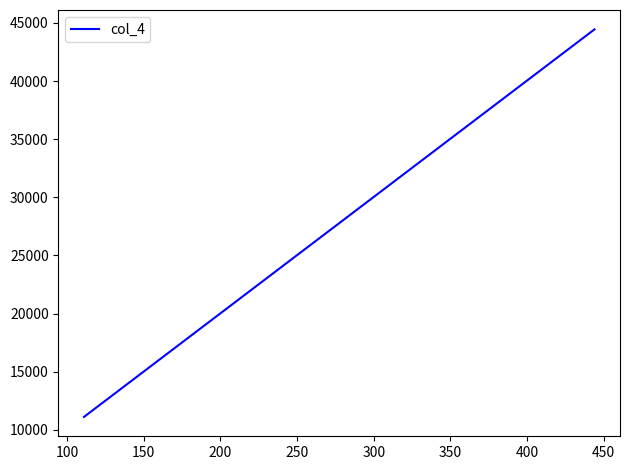

What is the difference between the maximum and minimum values?

33333